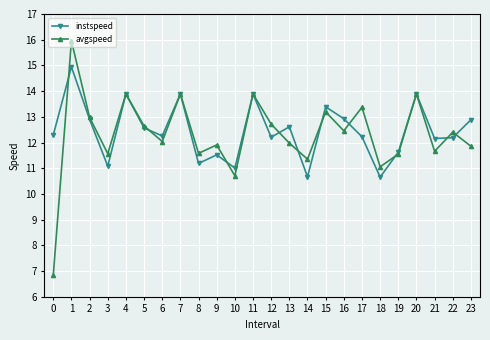

How many lines are shown in the chart?

2